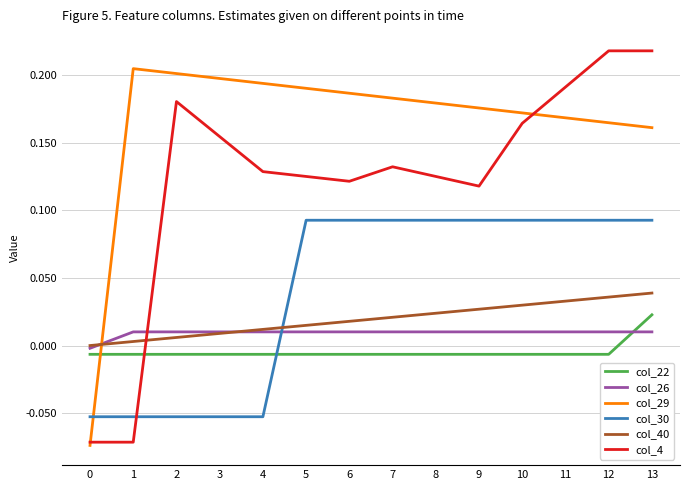

The col_29 series shows 0.2 at 4. True or false?

True